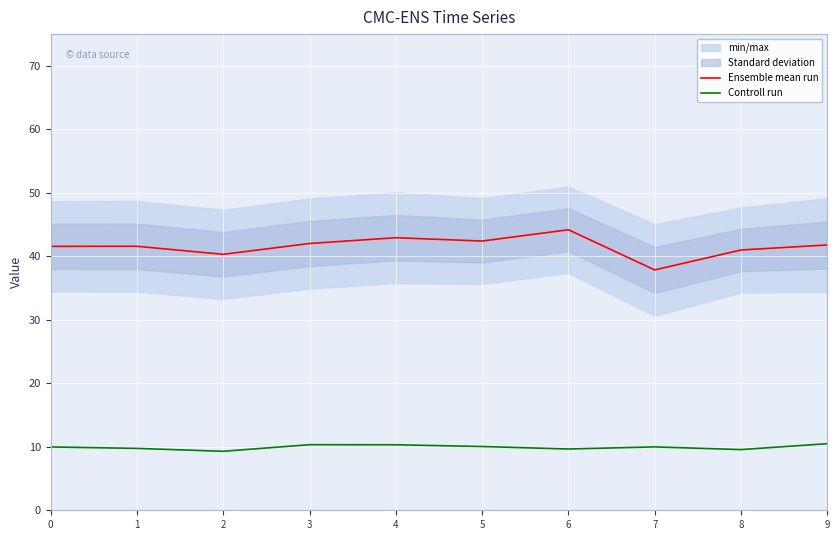

What is the value of the Controll run point at the 4th from the left?

10.3